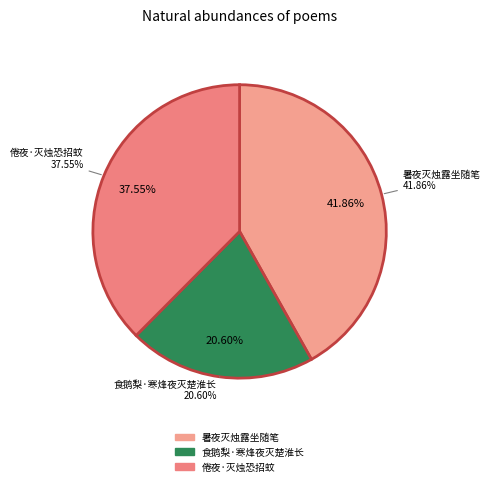

Which has a higher value, 倦夜·灭烛恐招蚊 or 暑夜灭烛露坐随笔?

暑夜灭烛露坐随笔